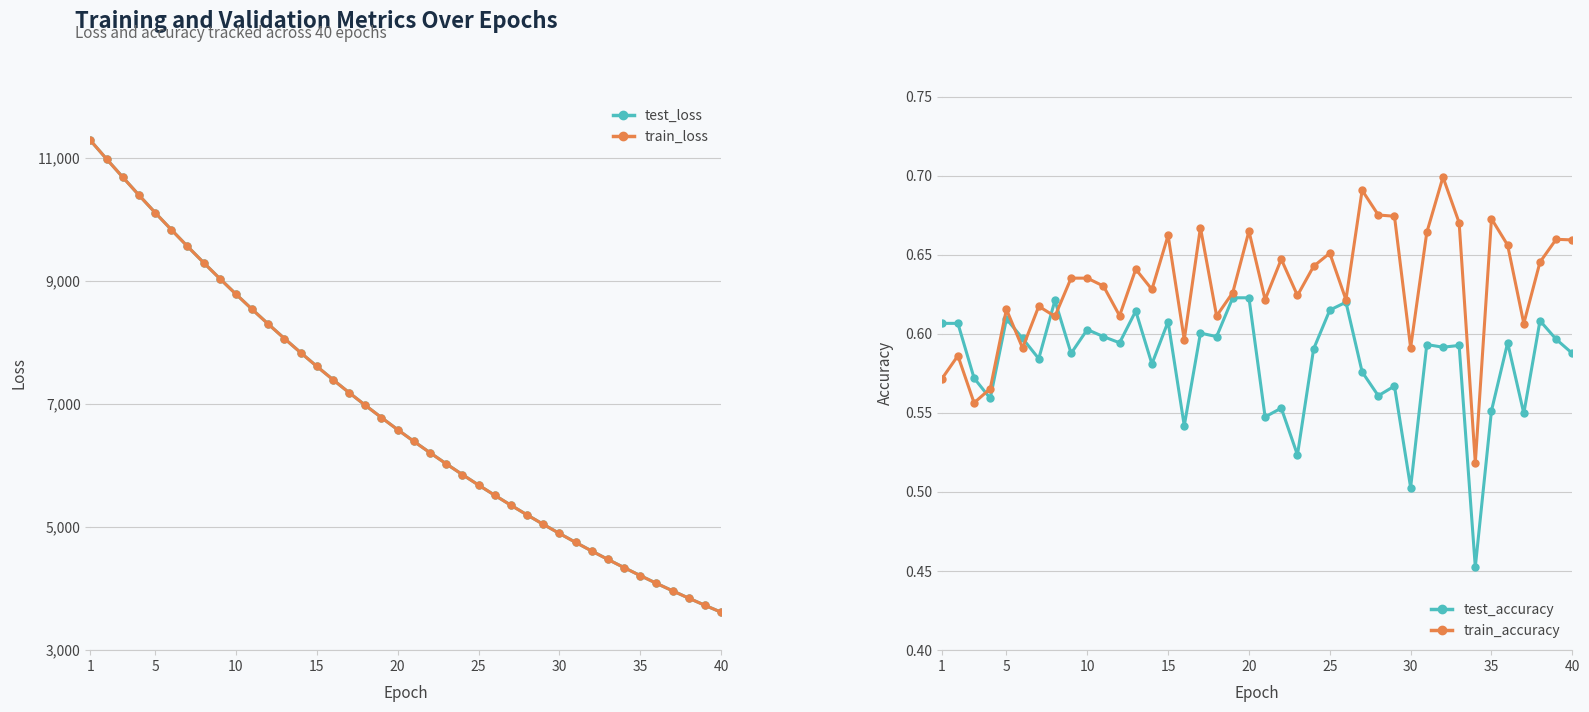

Where does the train_loss series first go above 6584?

1